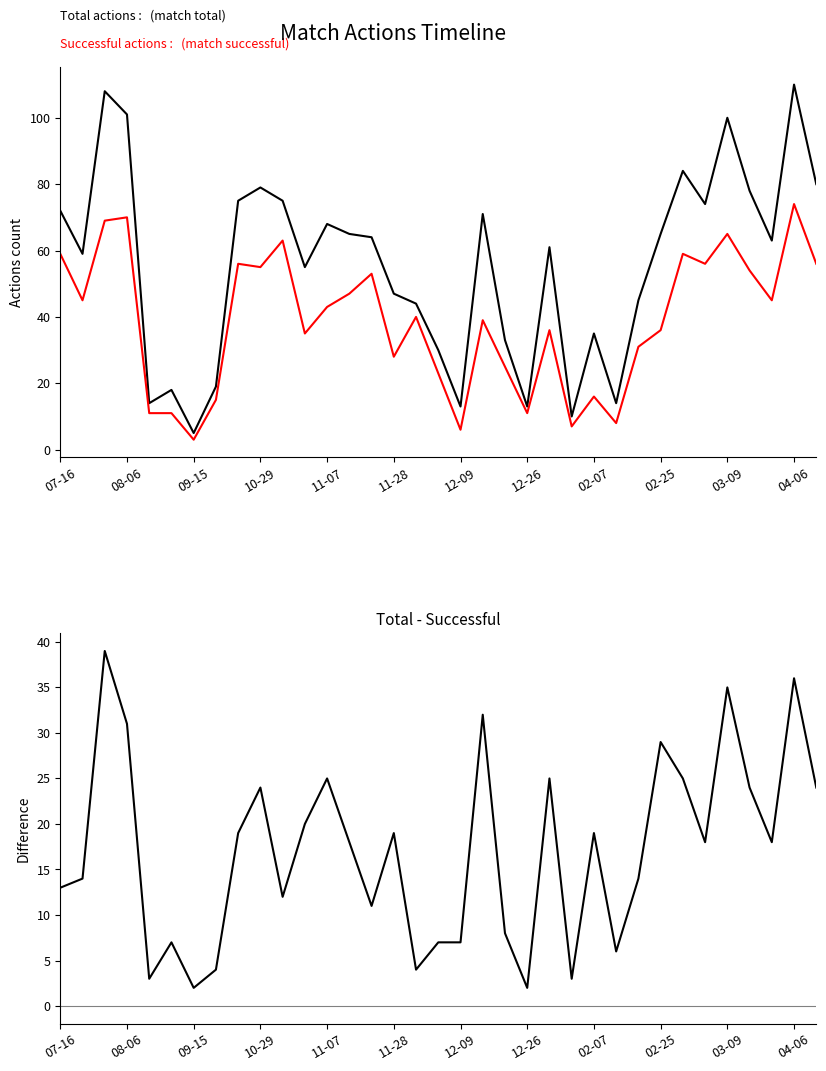

True or false: Difference (Total - Successful) has a value of 63 at 09-15.

False